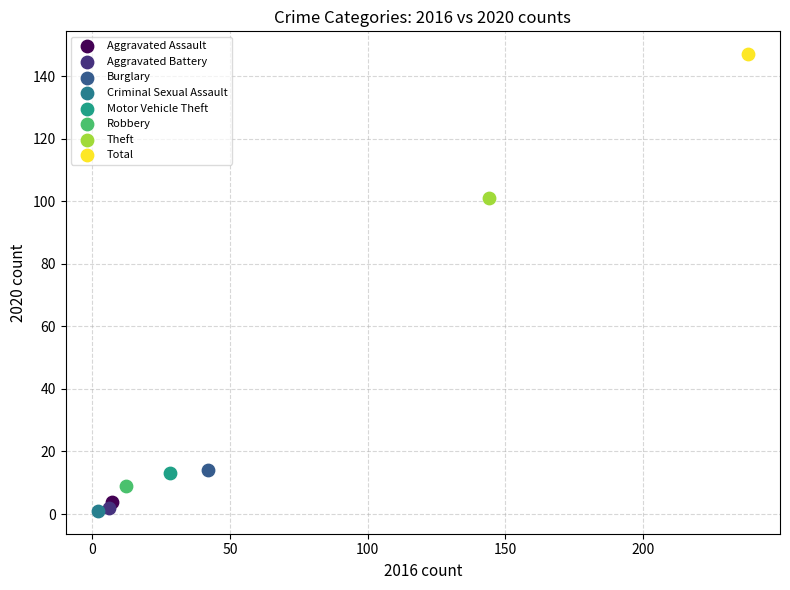

What are all the series names shown in the legend?

Aggravated Assault, Aggravated Battery, Burglary, Criminal Sexual Assault, Motor Vehicle Theft, Robbery, Theft, Total